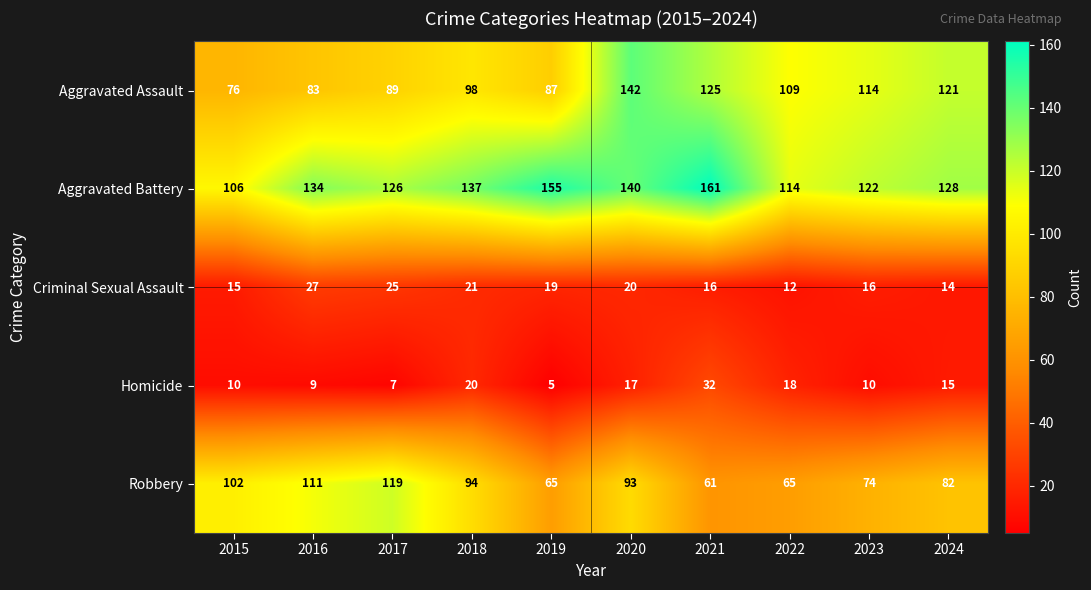

What is the maximum value shown in the chart?

161